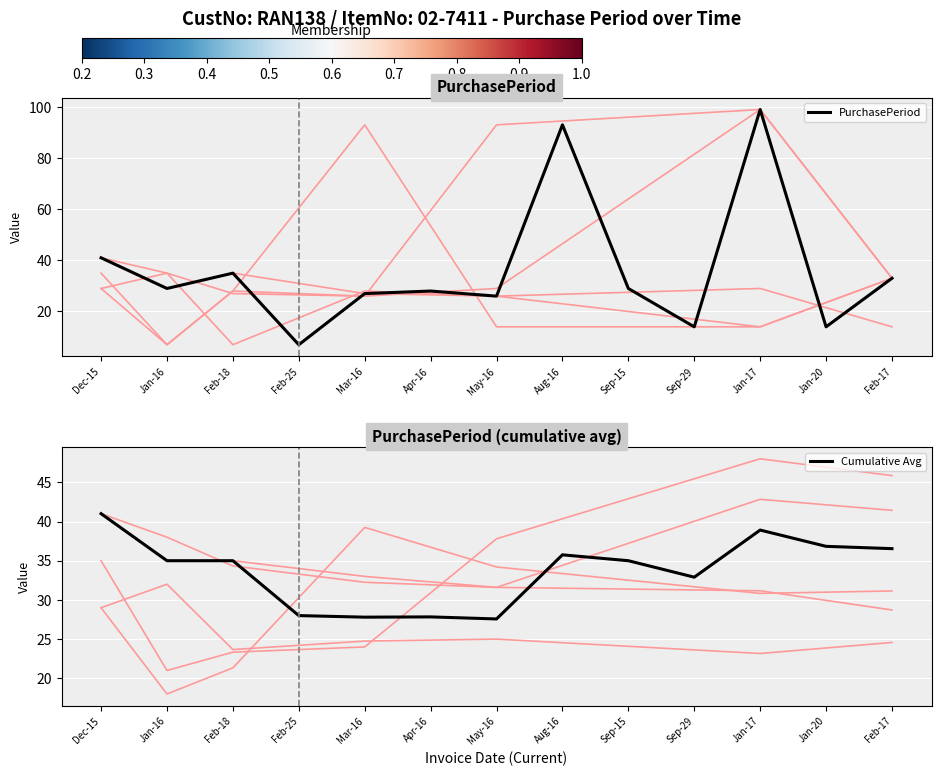

At which category does PurchasePeriod reach its first local valley?

Jan-16